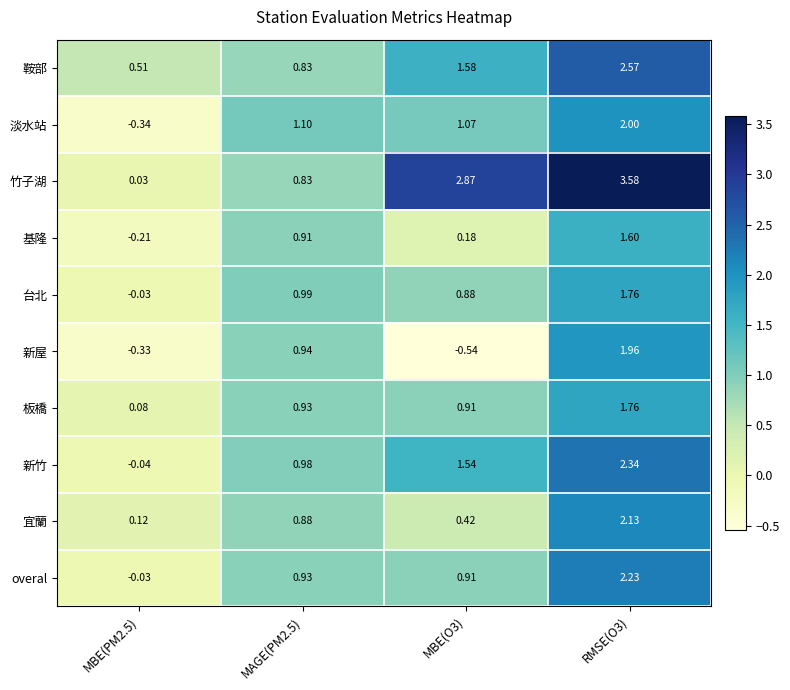

Which series has the largest total across all categories?

竹子湖